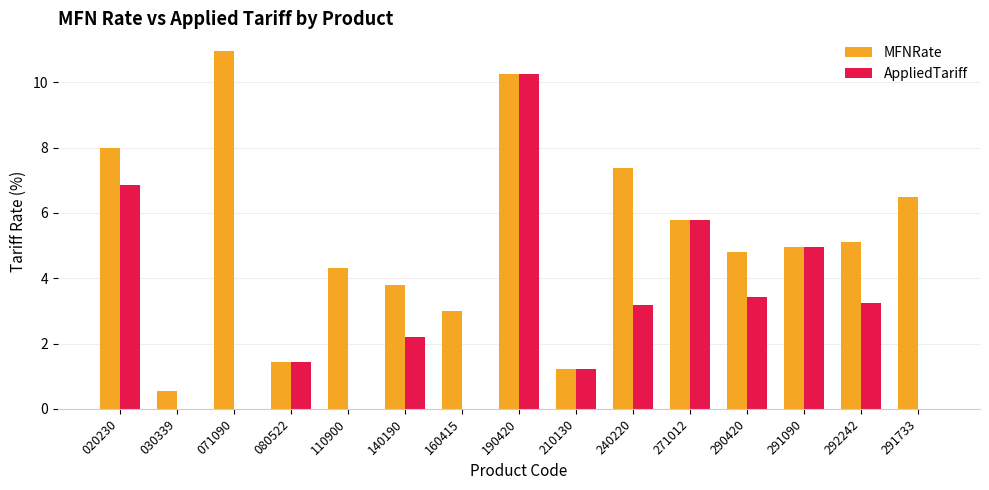

Is the value of AppliedTariff at 071090 greater than the value of MFNRate at 140190?

No